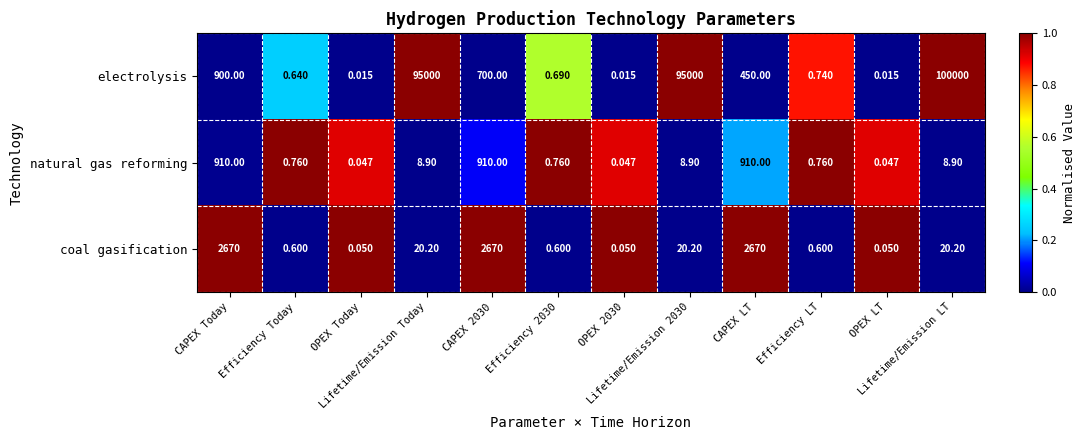

How many values in the electrolysis series are below 450?

6